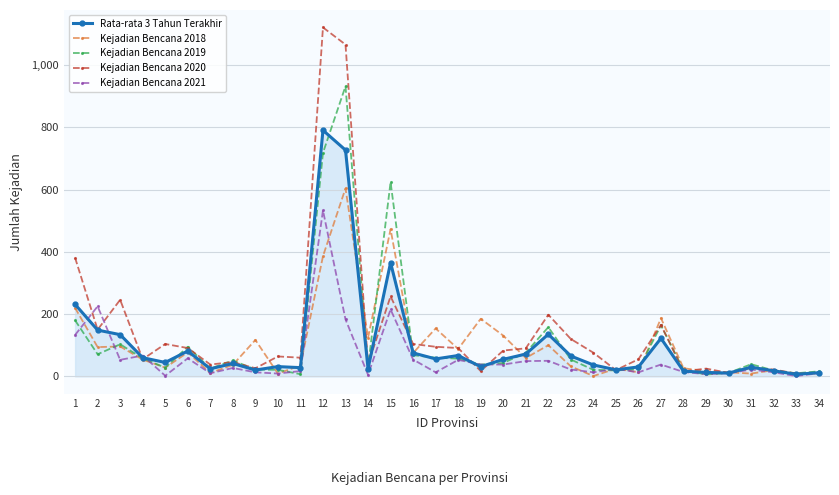

At which label is Kejadian Bencana 2019 closest to 469?

15